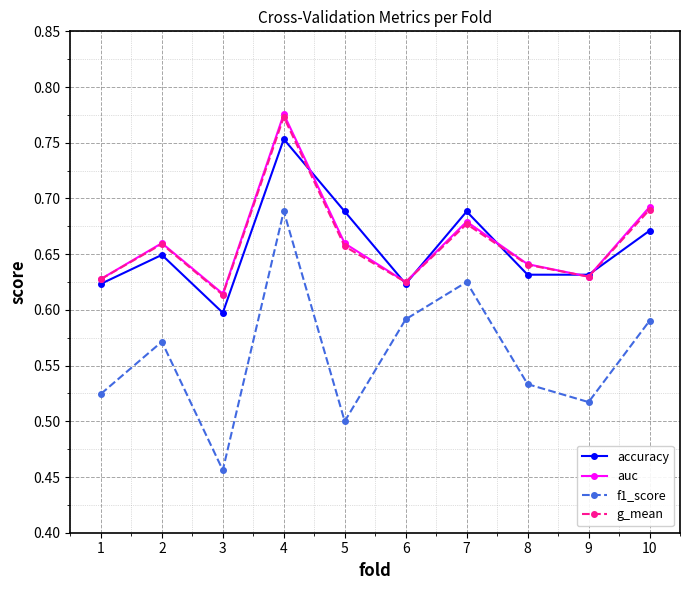

True or false: auc has a value of 0.6 at 6.

True